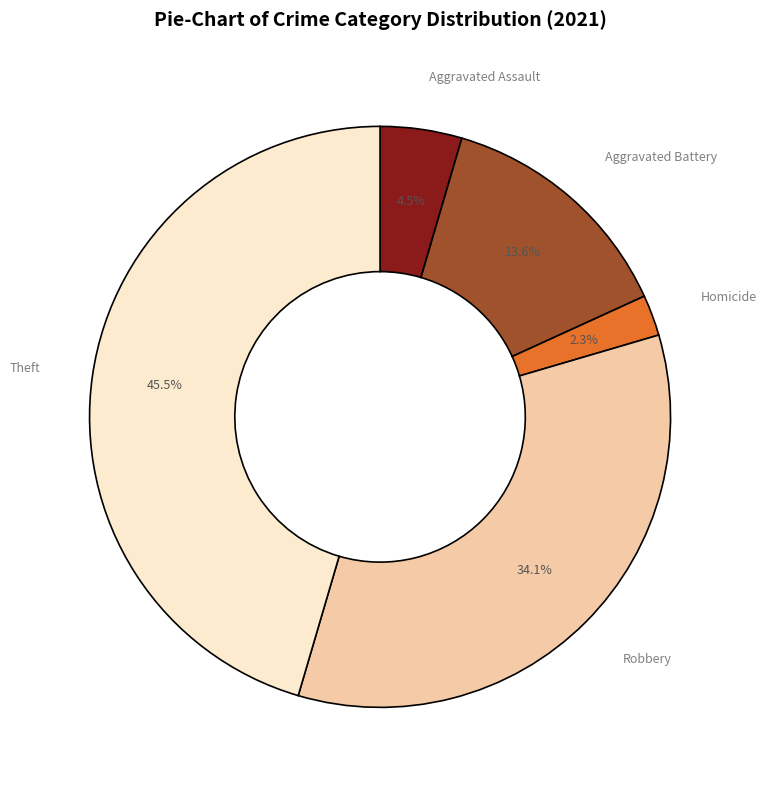

Does any single category account for the majority?

No